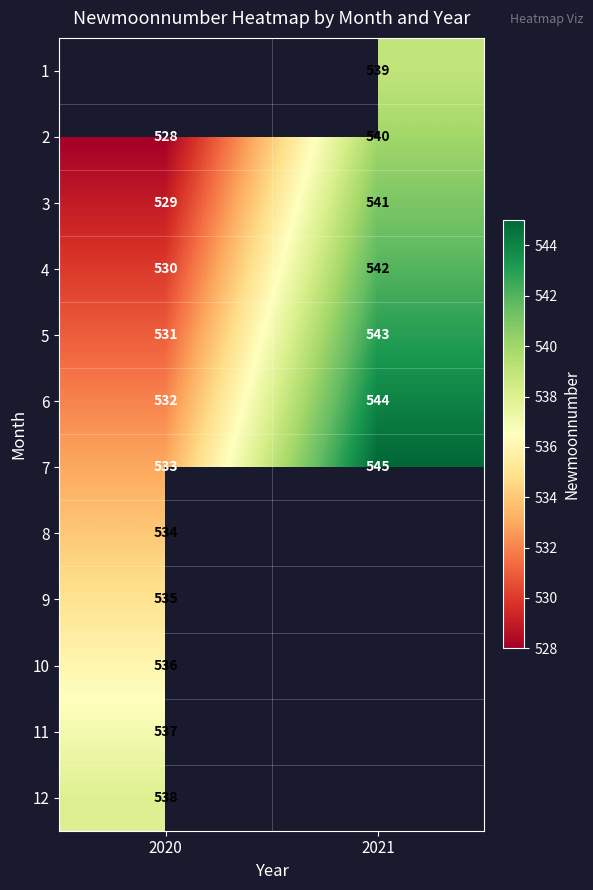

What is the difference between the maximum and minimum values in the 3 series?

12